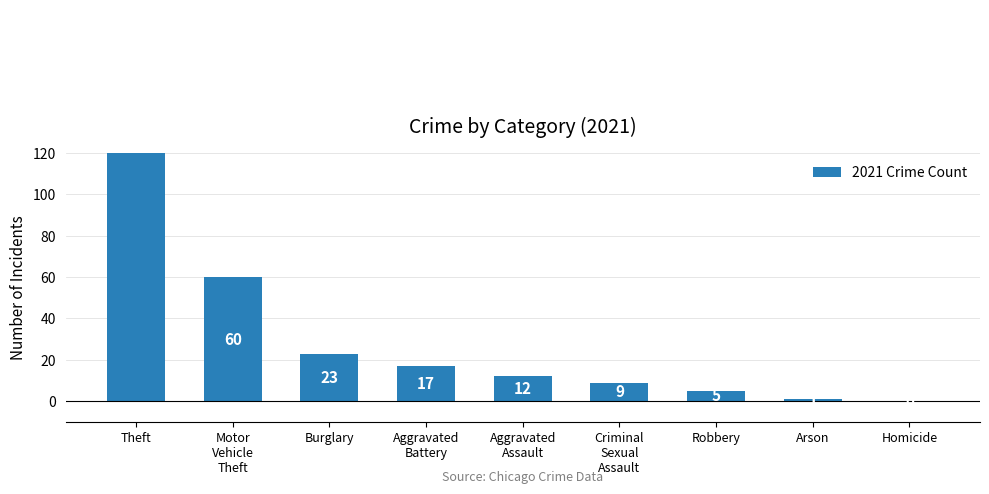

What is the label of the 6th bar from the left?

Criminal
Sexual
Assault